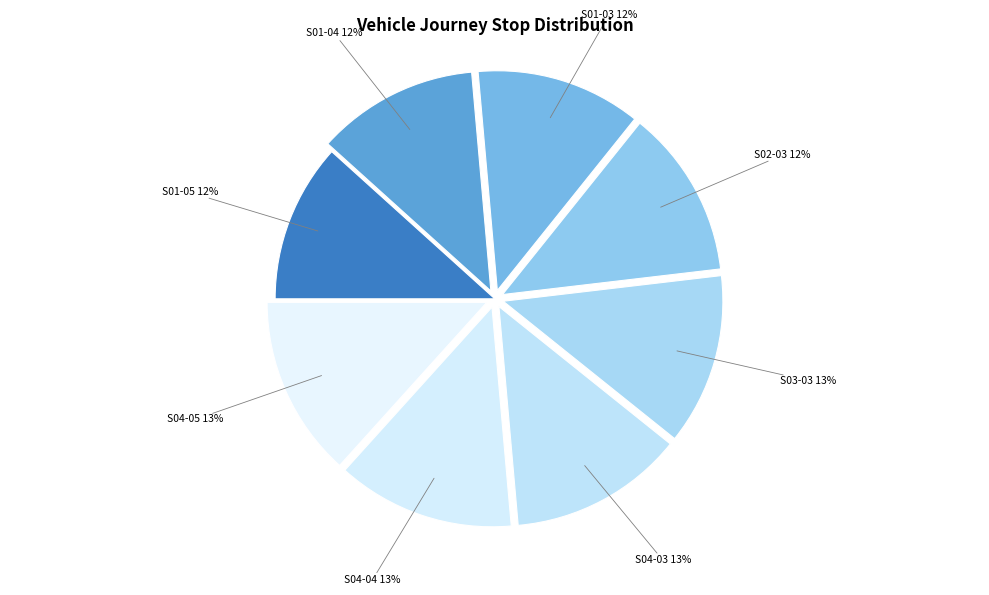

Approximately how many times larger is the value at S04-05 compared to S01-03?

1.1